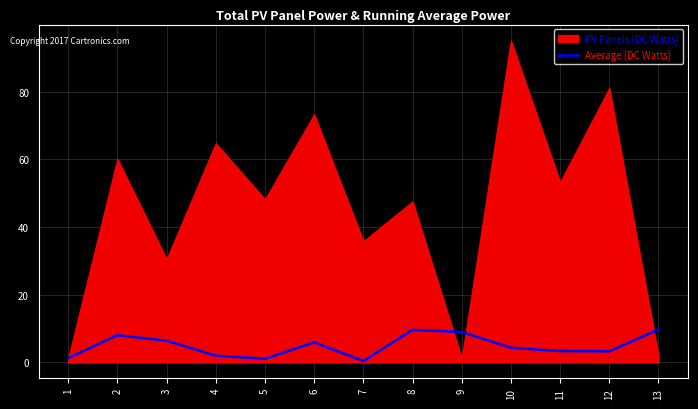

True or false: Average (DC Watts) has a value of 9.7 at 13.

True